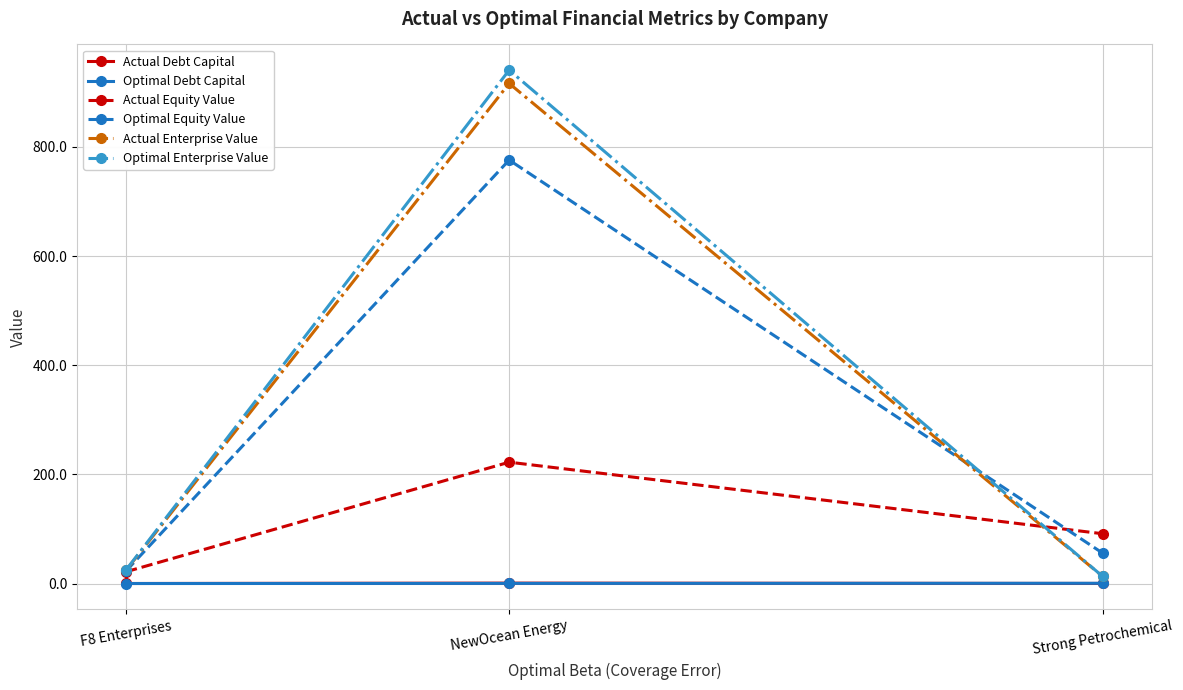

At which label is Optimal Enterprise Value closest to 476?

F8 Enterprises